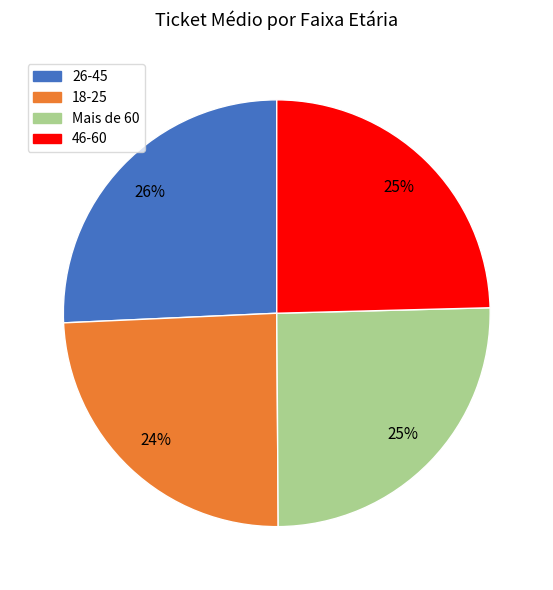

What percentage is the Mais de 60 slice, to the nearest percent?

25%